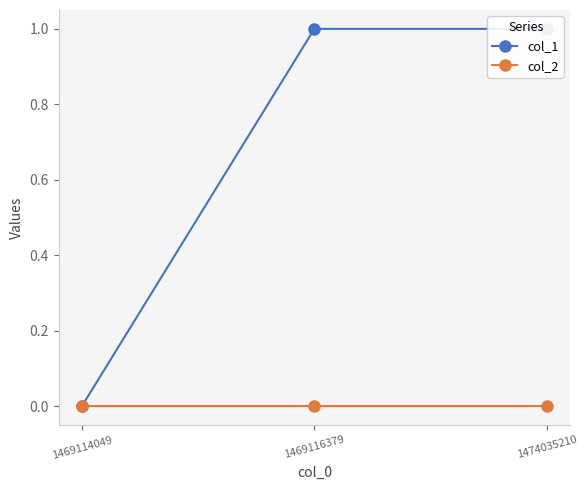

Rank the series by their maximum value, from highest to lowest.

col_1, col_2